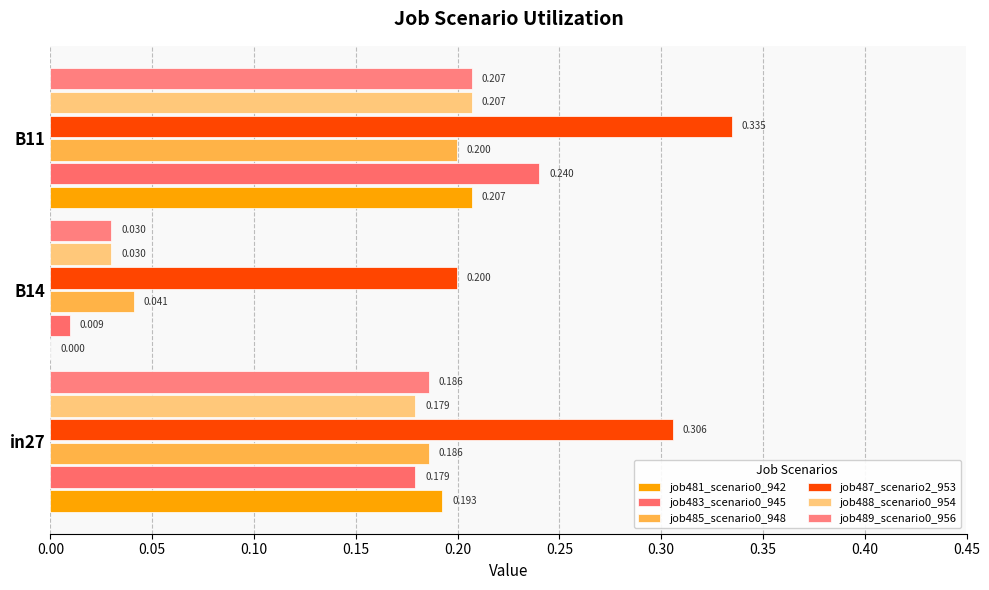

What is the sum of all job485_scenario0_948 values?

0.4